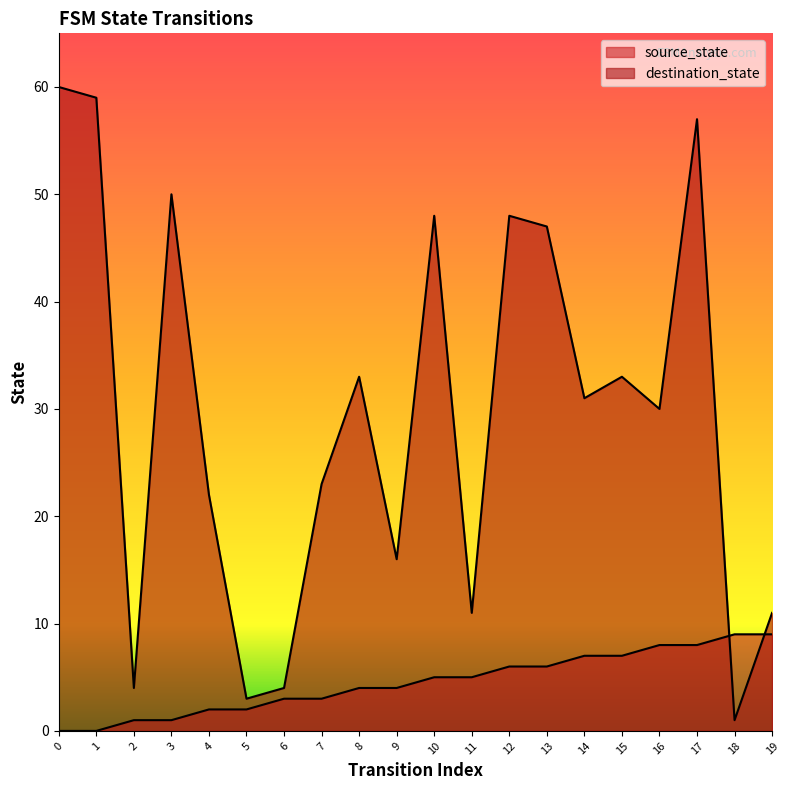

Which series has the widest spread of values?

destination_state